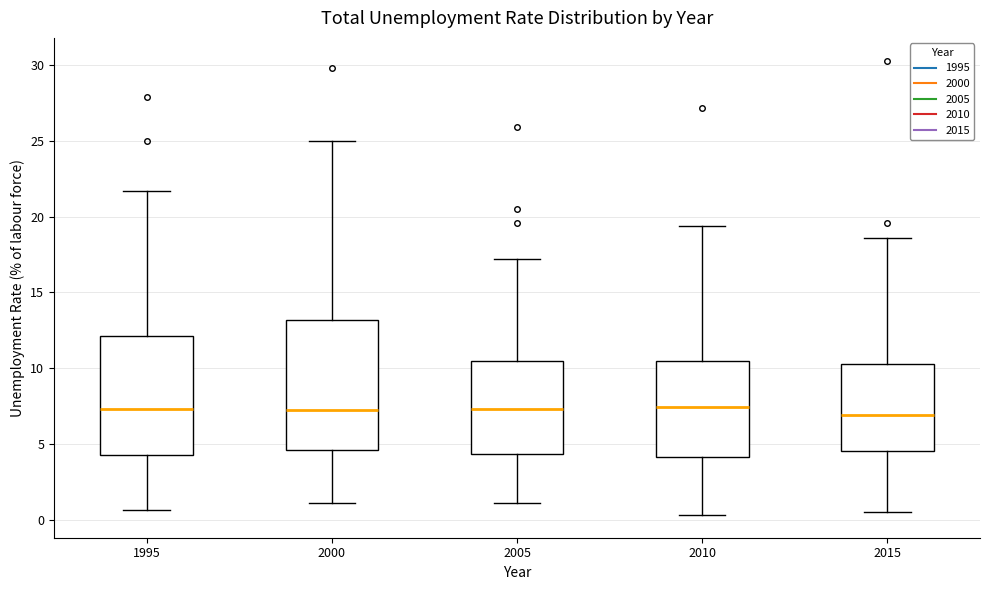

Where does the median line of the box at x = 2015 sit on the y-axis? The values are not printed on the chart, so give them approximately, as read against the axis.

7.0